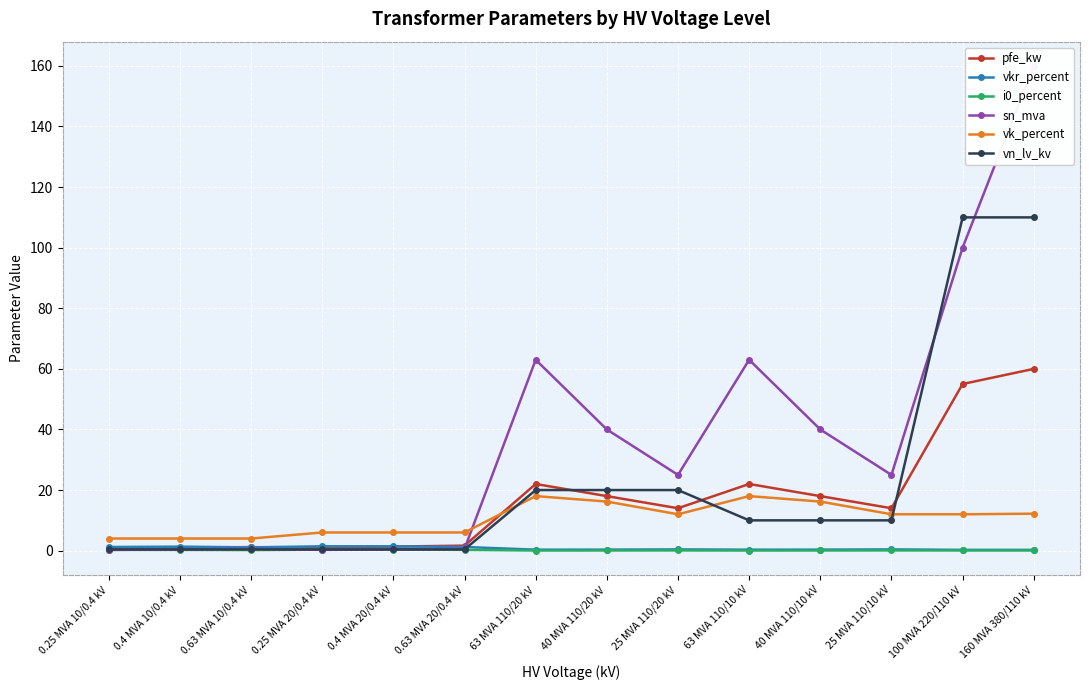

Reading left to right, transcribe all the data shown in this chart.

pfe_kw: 0.25 MVA 10/0.4 kV=0.6	0.4 MVA 10/0.4 kV=0.9	0.63 MVA 10/0.4 kV=1.2	0.25 MVA 20/0.4 kV=0.8	0.4 MVA 20/0.4 kV=1.4	0.63 MVA 20/0.4 kV=1.6	63 MVA 110/20 kV=22.0	40 MVA 110/20 kV=18.0	25 MVA 110/20 kV=14.0	63 MVA 110/10 kV=22.0	40 MVA 110/10 kV=18.0	25 MVA 110/10 kV=14.0	100 MVA 220/110 kV=55.0	160 MVA 380/110 kV=60.0
vkr_percent: 0.25 MVA 10/0.4 kV=1.2	0.4 MVA 10/0.4 kV=1.3	0.63 MVA 10/0.4 kV=1.1	0.25 MVA 20/0.4 kV=1.4	0.4 MVA 20/0.4 kV=1.4	0.63 MVA 20/0.4 kV=1.2	63 MVA 110/20 kV=0.3	40 MVA 110/20 kV=0.3	25 MVA 110/20 kV=0.4	63 MVA 110/10 kV=0.3	40 MVA 110/10 kV=0.3	25 MVA 110/10 kV=0.4	100 MVA 220/110 kV=0.3	160 MVA 380/110 kV=0.2
i0_percent: 0.25 MVA 10/0.4 kV=0.2	0.4 MVA 10/0.4 kV=0.2	0.63 MVA 10/0.4 kV=0.2	0.25 MVA 20/0.4 kV=0.3	0.4 MVA 20/0.4 kV=0.3	0.63 MVA 20/0.4 kV=0.3	63 MVA 110/20 kV=0.0	40 MVA 110/20 kV=0.1	25 MVA 110/20 kV=0.1	63 MVA 110/10 kV=0.0	40 MVA 110/10 kV=0.1	25 MVA 110/10 kV=0.1	100 MVA 220/110 kV=0.1	160 MVA 380/110 kV=0.1
sn_mva: 0.25 MVA 10/0.4 kV=0.2	0.4 MVA 10/0.4 kV=0.4	0.63 MVA 10/0.4 kV=0.6	0.25 MVA 20/0.4 kV=0.2	0.4 MVA 20/0.4 kV=0.4	0.63 MVA 20/0.4 kV=0.6	63 MVA 110/20 kV=63.0	40 MVA 110/20 kV=40.0	25 MVA 110/20 kV=25.0	63 MVA 110/10 kV=63.0	40 MVA 110/10 kV=40.0	25 MVA 110/10 kV=25.0	100 MVA 220/110 kV=100.0	160 MVA 380/110 kV=160.0
vk_percent: 0.25 MVA 10/0.4 kV=4.0	0.4 MVA 10/0.4 kV=4.0	0.63 MVA 10/0.4 kV=4.0	0.25 MVA 20/0.4 kV=6.0	0.4 MVA 20/0.4 kV=6.0	0.63 MVA 20/0.4 kV=6.0	63 MVA 110/20 kV=18.0	40 MVA 110/20 kV=16.2	25 MVA 110/20 kV=12.0	63 MVA 110/10 kV=18.0	40 MVA 110/10 kV=16.2	25 MVA 110/10 kV=12.0	100 MVA 220/110 kV=12.0	160 MVA 380/110 kV=12.2
vn_lv_kv: 0.25 MVA 10/0.4 kV=0.4	0.4 MVA 10/0.4 kV=0.4	0.63 MVA 10/0.4 kV=0.4	0.25 MVA 20/0.4 kV=0.4	0.4 MVA 20/0.4 kV=0.4	0.63 MVA 20/0.4 kV=0.4	63 MVA 110/20 kV=20.0	40 MVA 110/20 kV=20.0	25 MVA 110/20 kV=20.0	63 MVA 110/10 kV=10.0	40 MVA 110/10 kV=10.0	25 MVA 110/10 kV=10.0	100 MVA 220/110 kV=110.0	160 MVA 380/110 kV=110.0